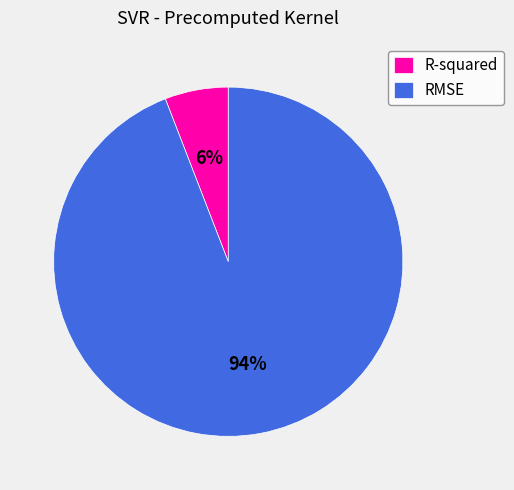

How many slices are in this pie chart?

2